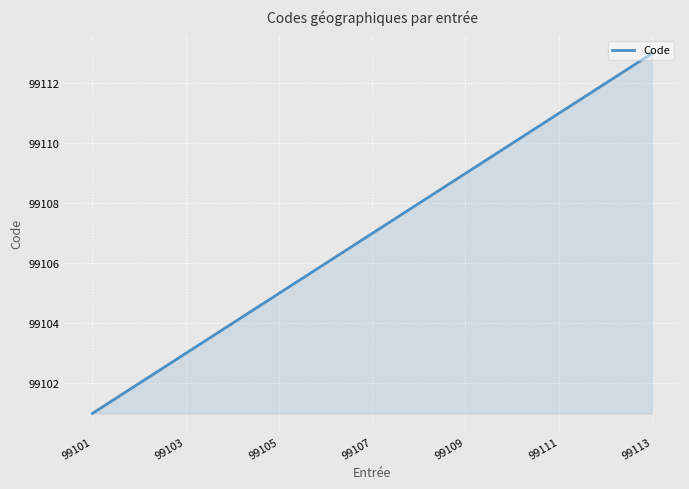

How many series are shown in this chart?

1